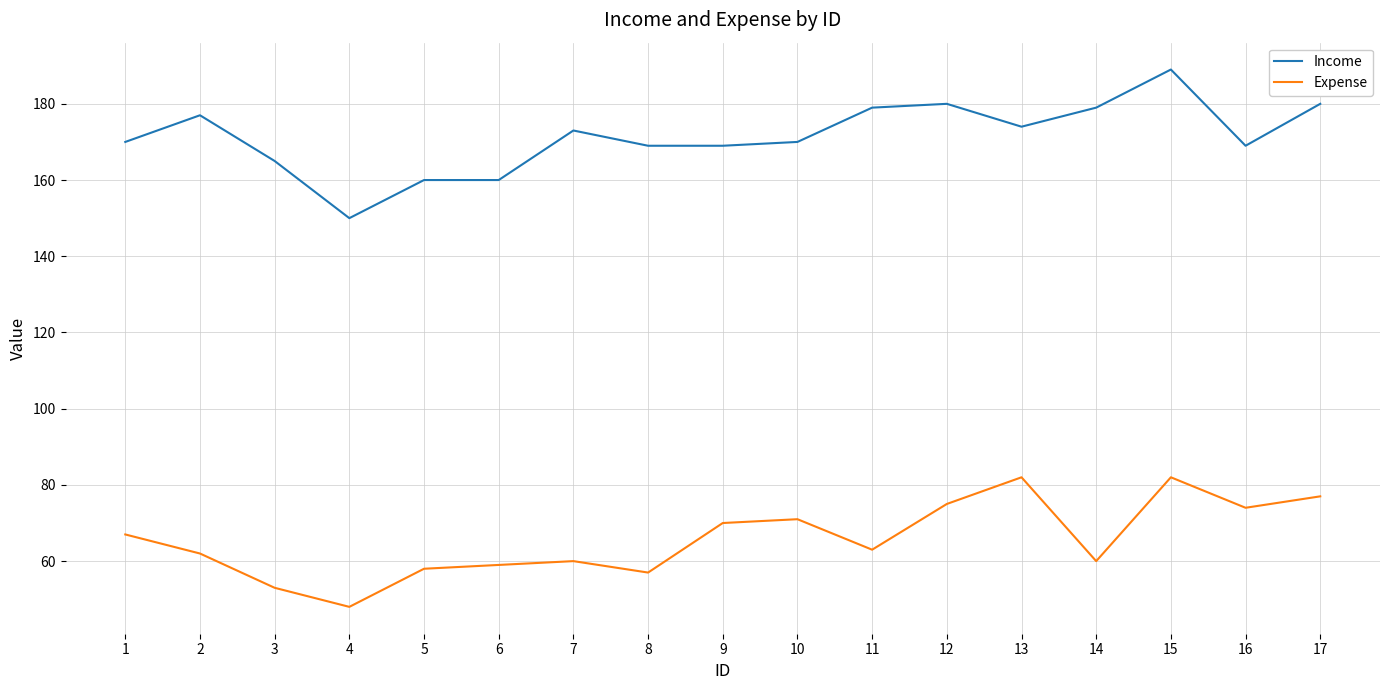

What is the minimum value for Income?

150